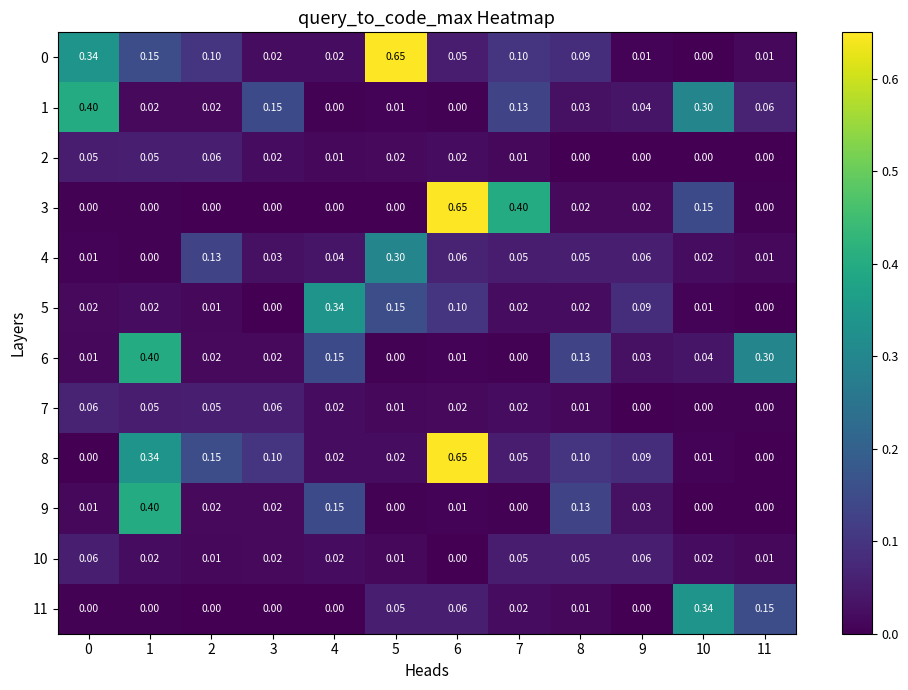

Is the value of 5 at 11 greater than the value of 11 at 8?

No